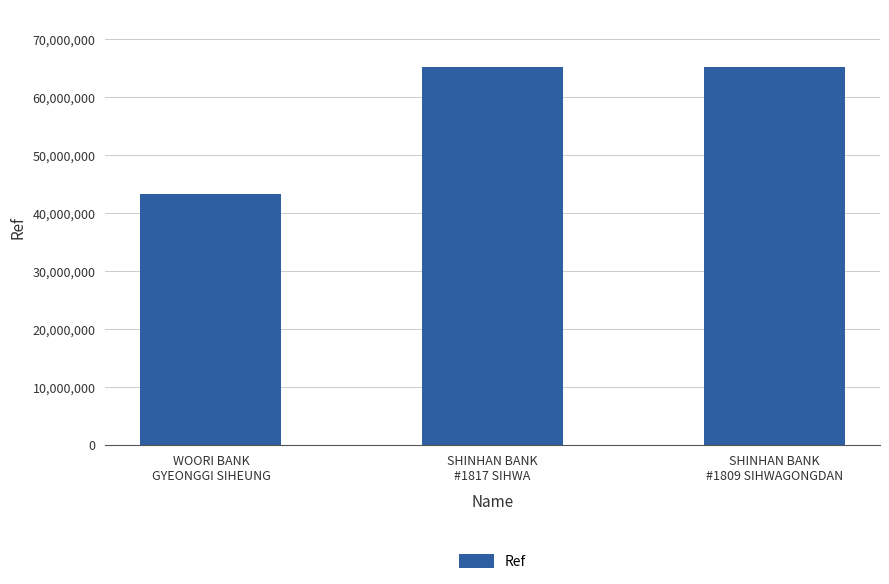

What is the greatest value displayed?

65298323